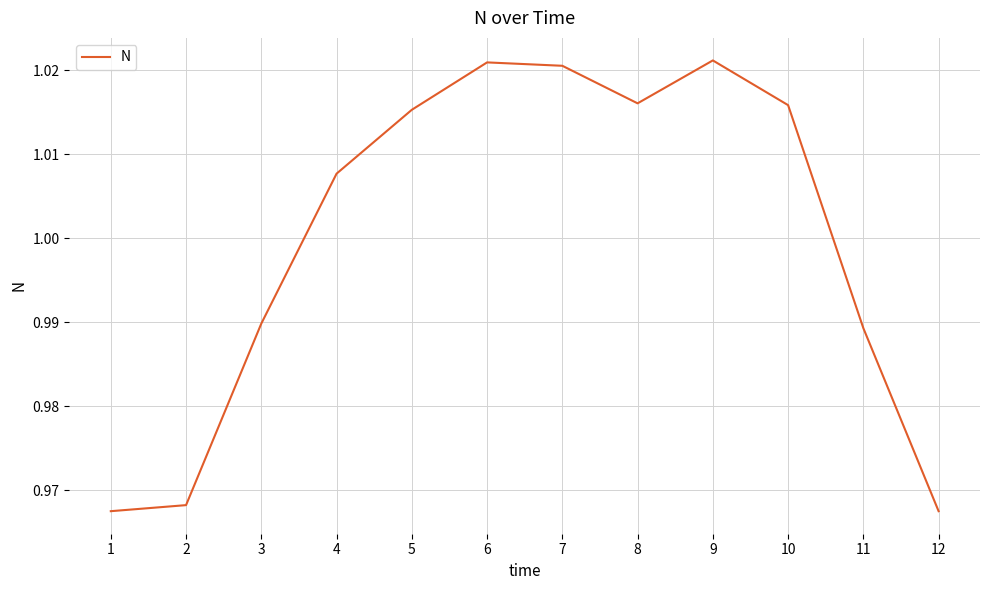

Count the number of values greater than 1.

7